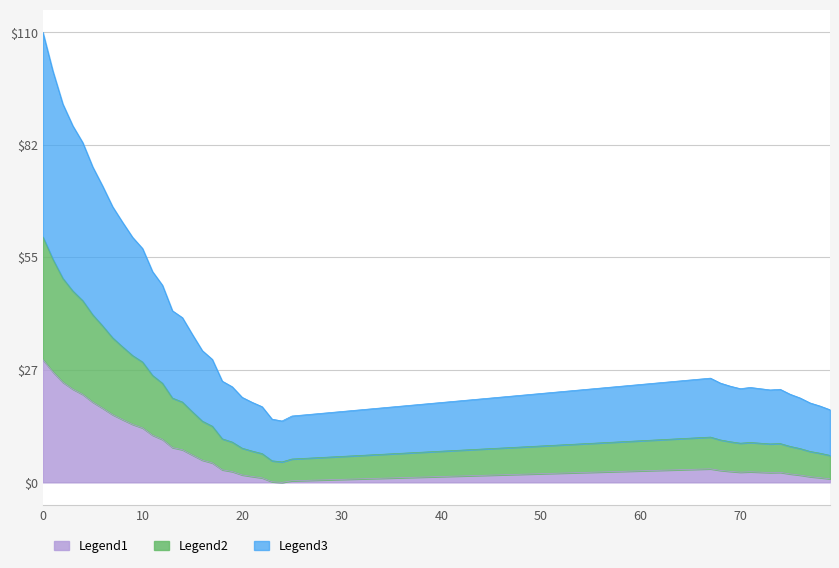

Which category has the lowest value across all series?

24